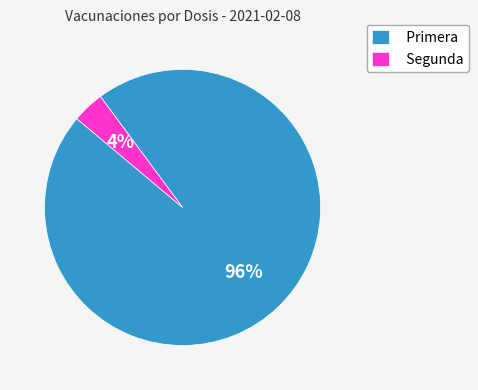

Which slice is the smallest?

Segunda